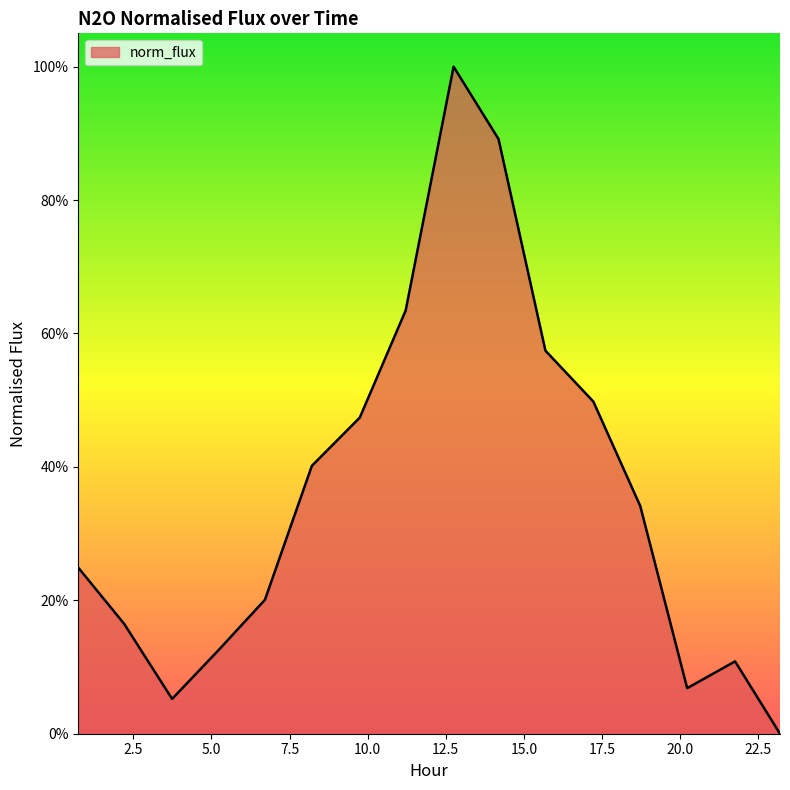

Rank the categories by value from highest to lowest.

12.751, 14.1891, 11.217, 15.6911, 17.225, 9.747, 8.213, 18.727, 0.735, 6.7111, 2.2051, 5.2091, 21.763, 20.229, 3.739, 23.2011